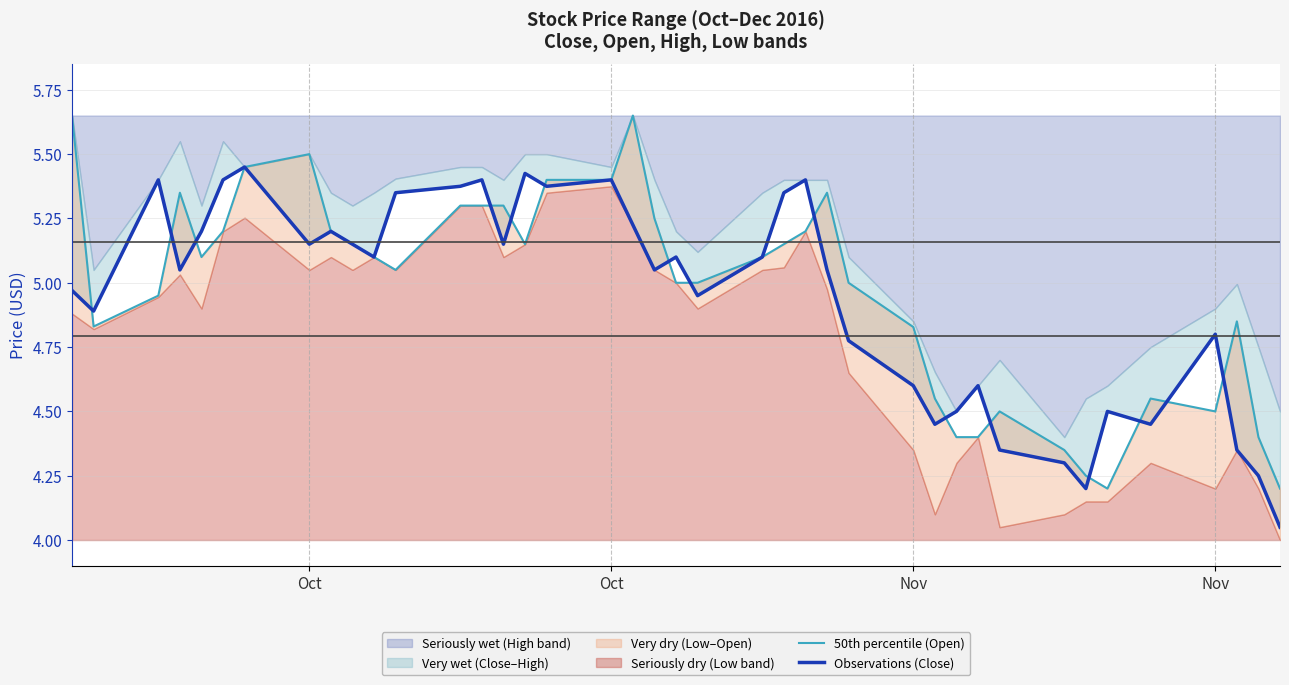

What is the sum of all Observations (Close) values?

197.8